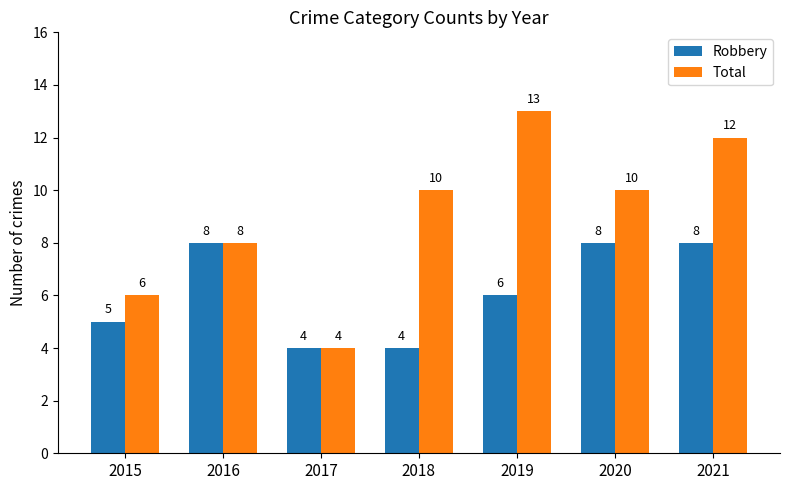

What is the value of the Robbery bar at the 7th from the left?

8